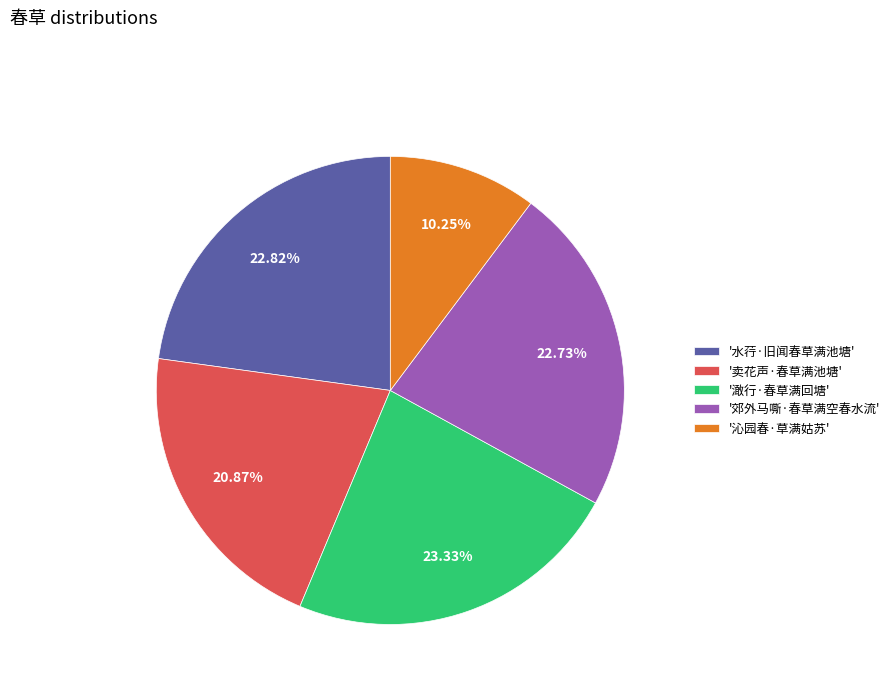

Count the number of slices in the pie.

5